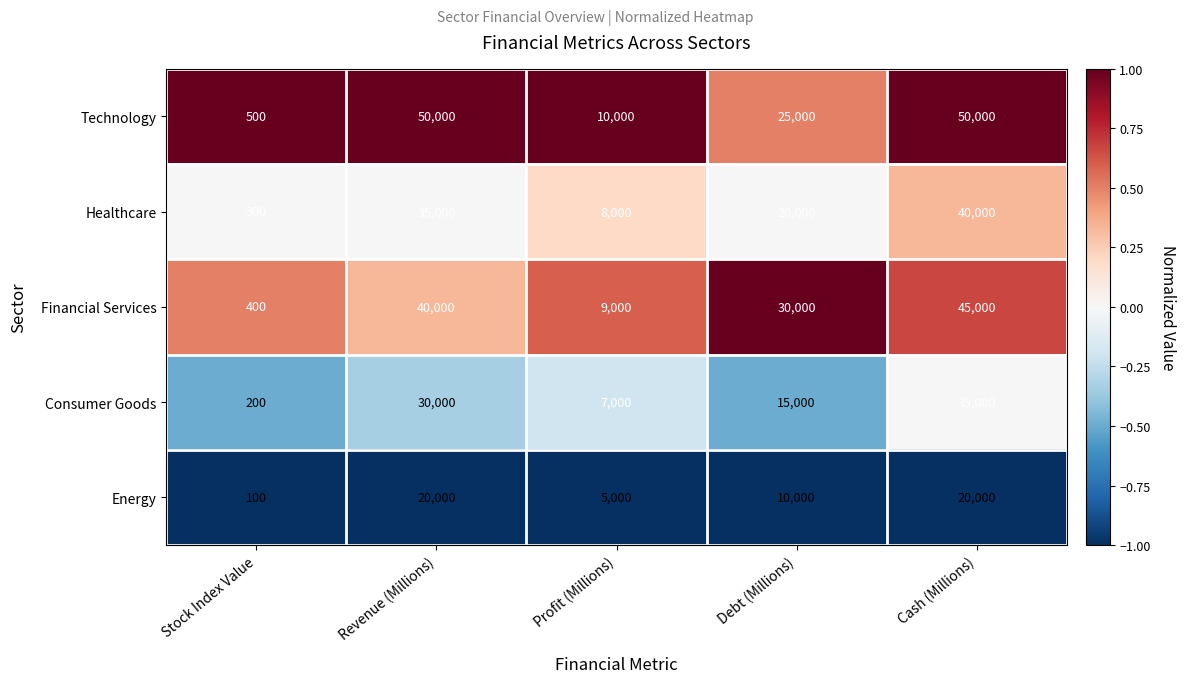

True or false: Financial Services has a value of 58791 at Revenue (Millions).

False